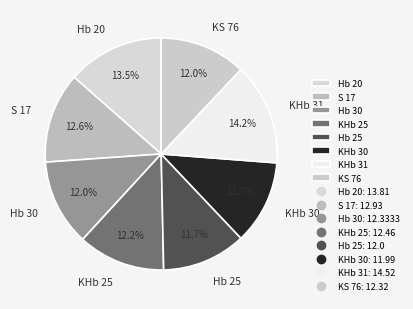

To the nearest percent, what is the average slice percentage?

12%